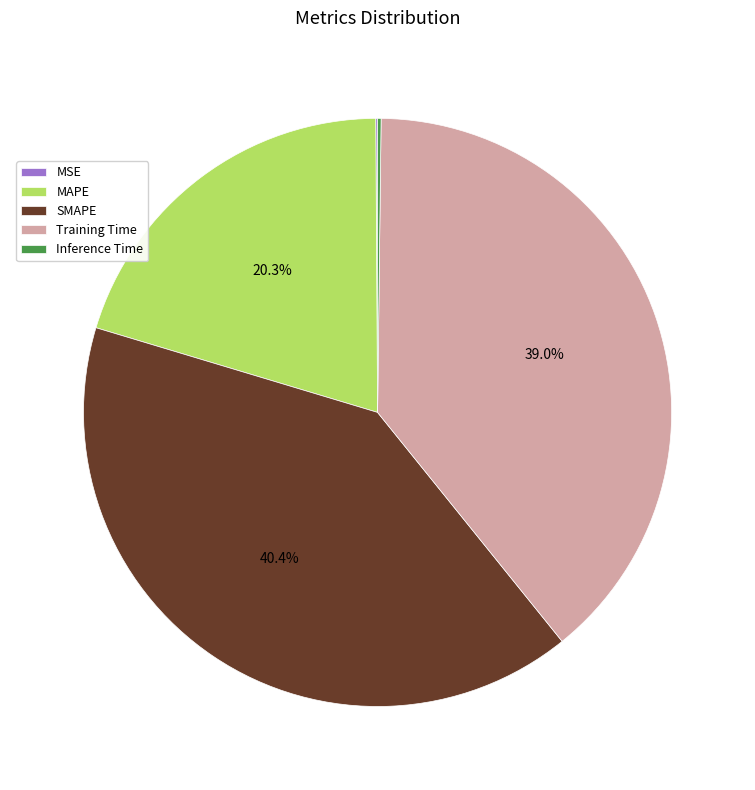

Which category has the biggest portion of the pie?

SMAPE